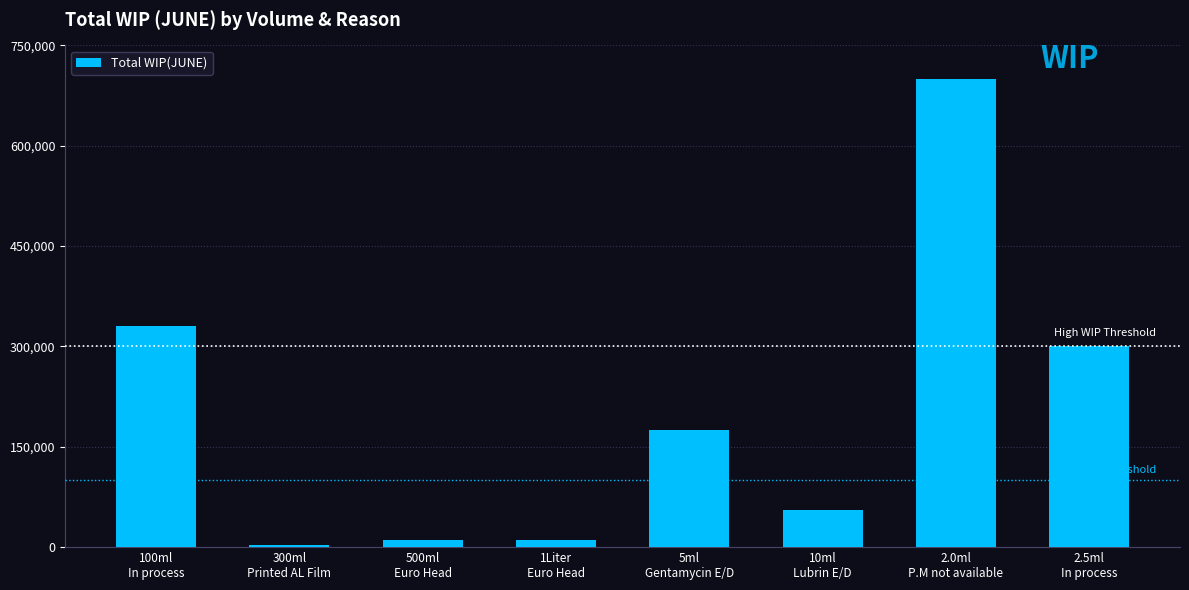

What position from the right is 300ml
Printed AL Film?

7